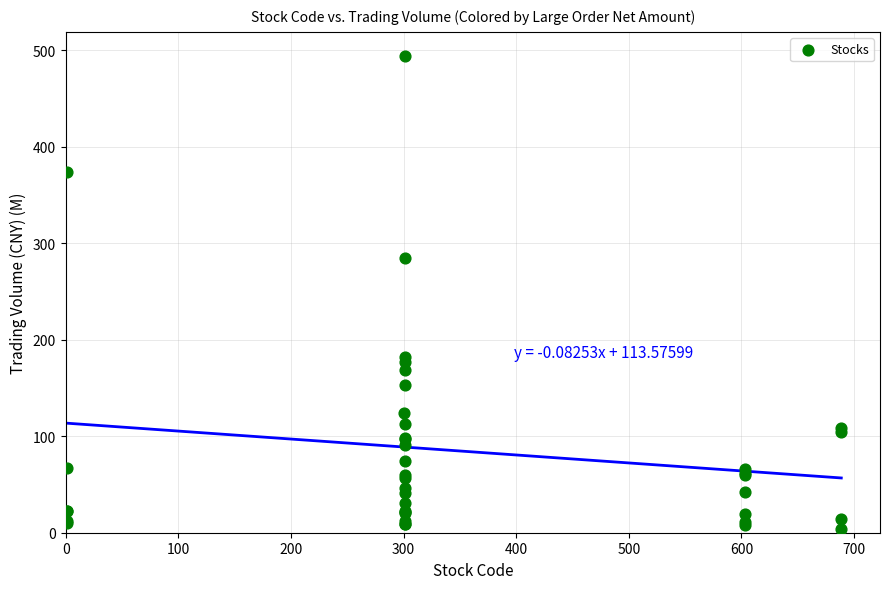

What Y value in the scatter plot is closest to 248?

284.2